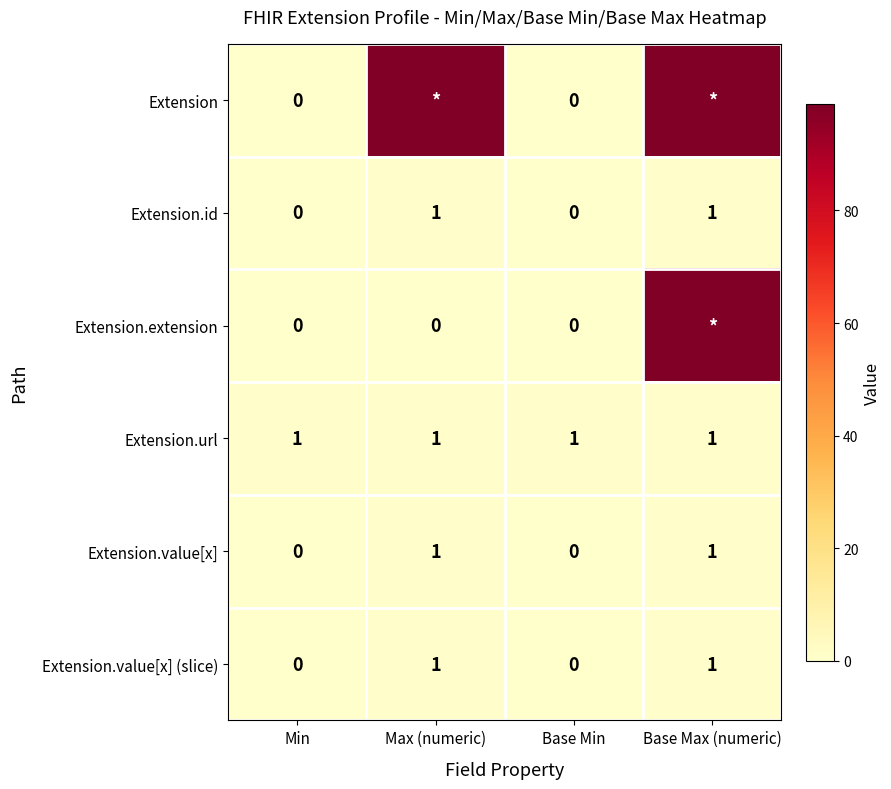

What is the difference between the Extension.value[x] values at Base Min and Max (numeric)?

1